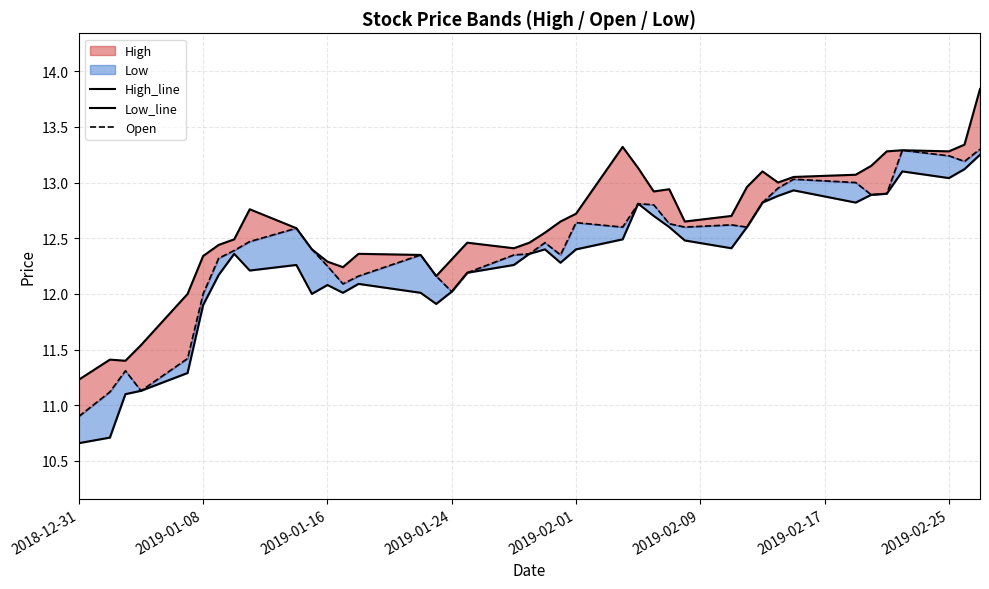

Reading left to right, what are all the values shown in this chart?

High_line: 11.2	11.4	11.4	11.5	12.0	12.3	12.4	12.5	12.8	12.6	12.4	12.3	12.2	12.4	12.4	12.2	12.3	12.5	12.4	12.5	12.6	12.6	12.7	13.3	13.1	12.9	12.9	12.6	12.7	13.0	13.1	13.0	13.1	13.1	13.1	13.3	13.3	13.3	13.3	13.8
Low_line: 10.7	10.7	11.1	11.1	11.3	11.9	12.2	12.4	12.2	12.3	12.0	12.1	12.0	12.1	12.0	11.9	12.0	12.2	12.3	12.4	12.4	12.3	12.4	12.5	12.8	12.7	12.6	12.5	12.4	12.6	12.8	12.9	12.9	12.8	12.9	12.9	13.1	13.0	13.1	13.2
Open: 10.9	11.1	11.3	11.1	11.4	12.0	12.3	12.4	12.5	12.6	12.4	12.2	12.1	12.2	12.4	12.2	12.0	12.2	12.4	12.4	12.5	12.4	12.6	12.6	12.8	12.8	12.6	12.6	12.6	12.6	12.8	12.9	13.0	13.0	12.9	12.9	13.3	13.2	13.2	13.3